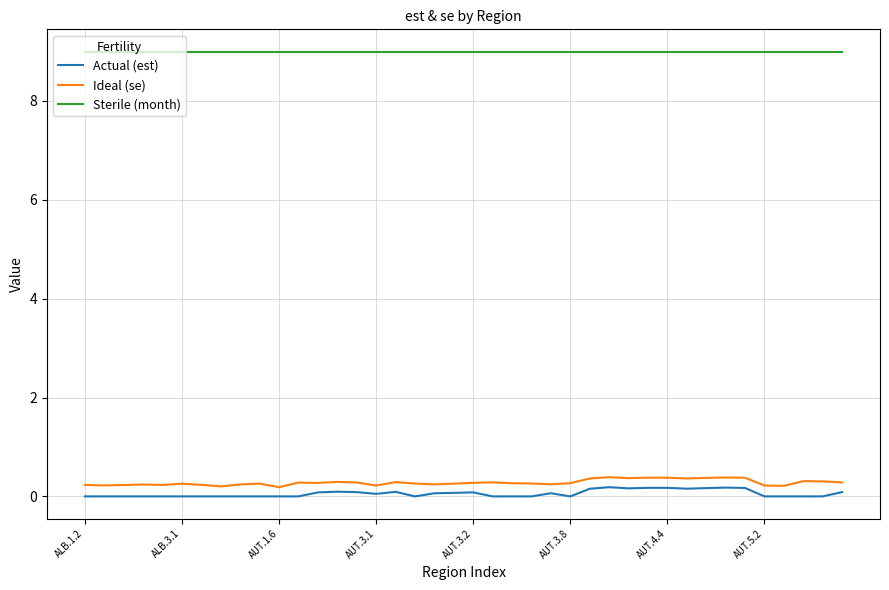

Which series has the largest total across all categories?

Sterile (month)